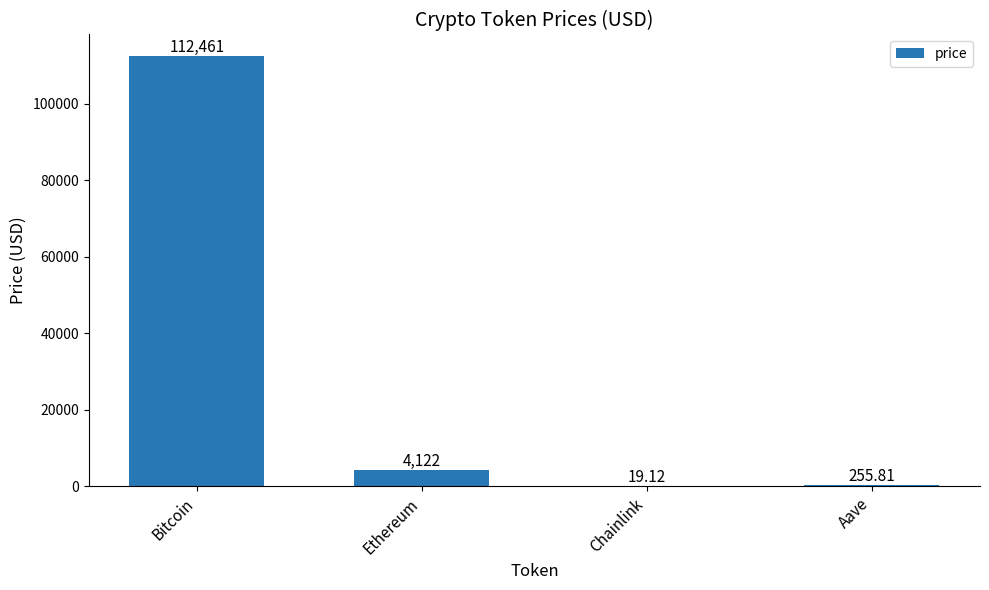

The chart shows a value of 112461.0 at Bitcoin. True or false?

True